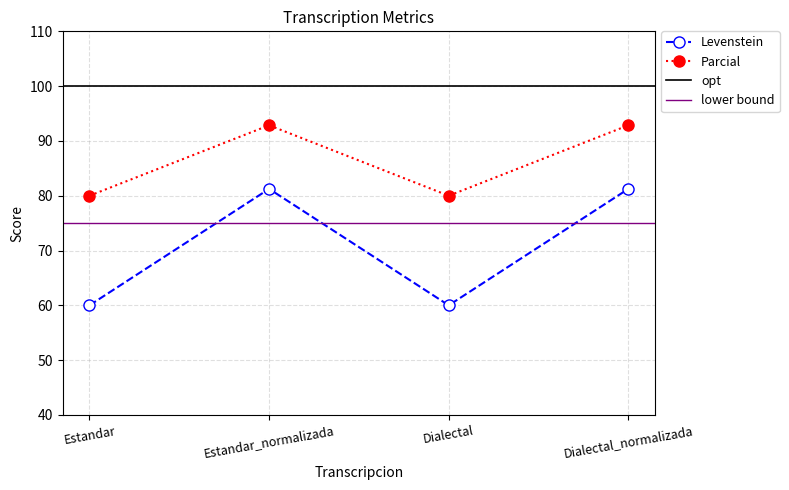

True or false: Parcial has a value of 80.0 at Dialectal.

True